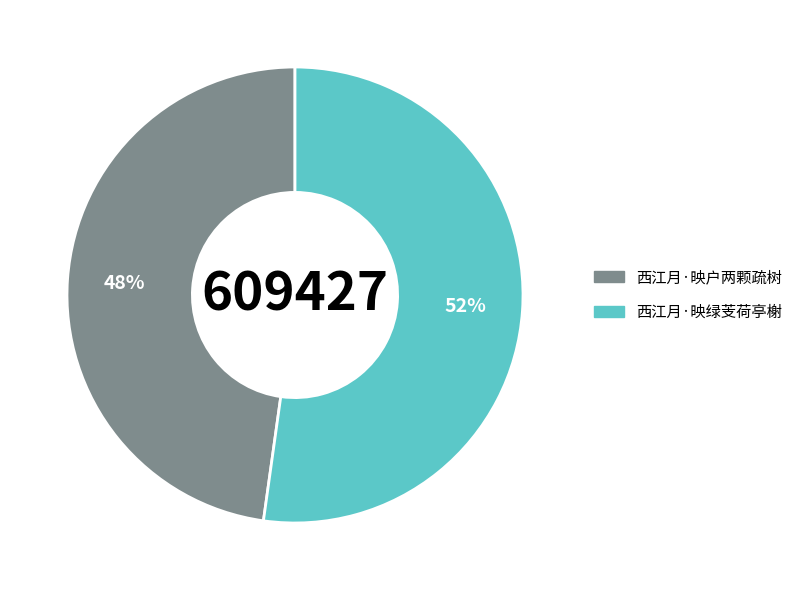

Rank the categories by value from lowest to highest.

西江月·映户两颗疏树, 西江月·映绿芰荷亭榭